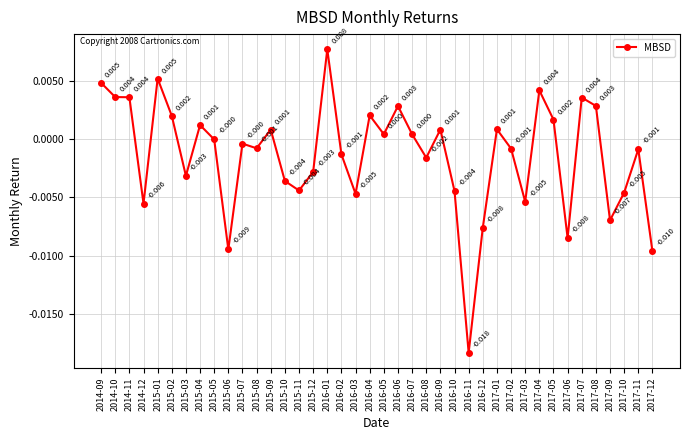

True or false: there are more than 1 points higher than both neighbors.

True